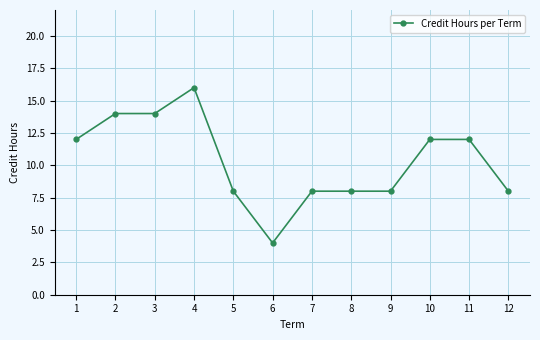

True or false: the data has more than 0 interior local peaks.

True